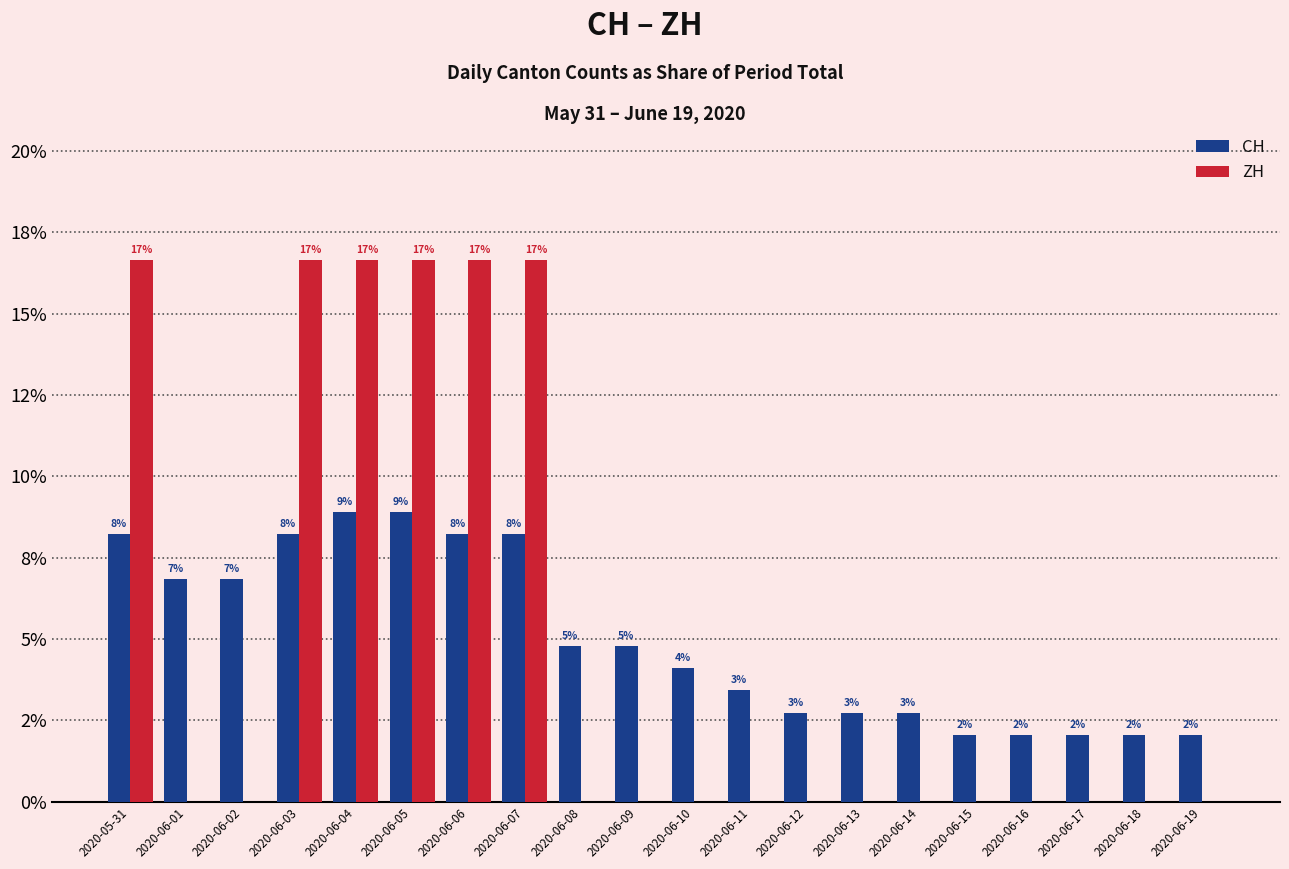

What are all the series names shown in the legend?

CH, ZH